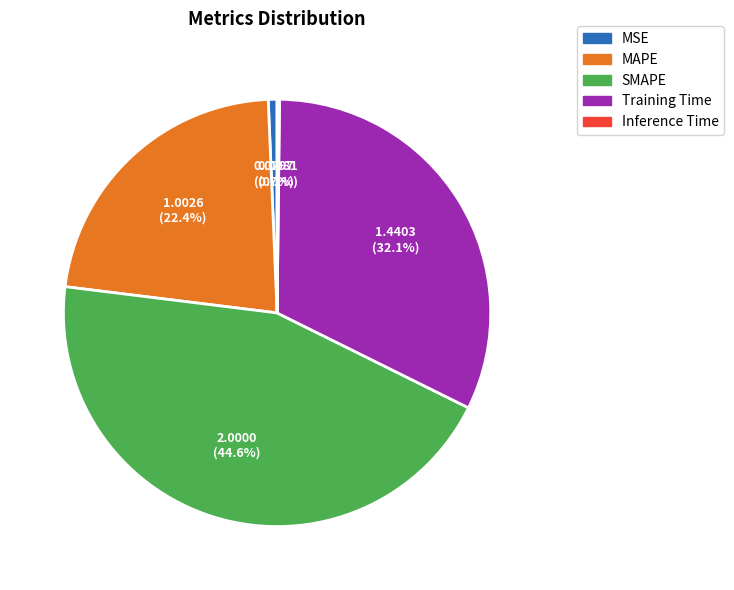

Which slice is the largest?

SMAPE